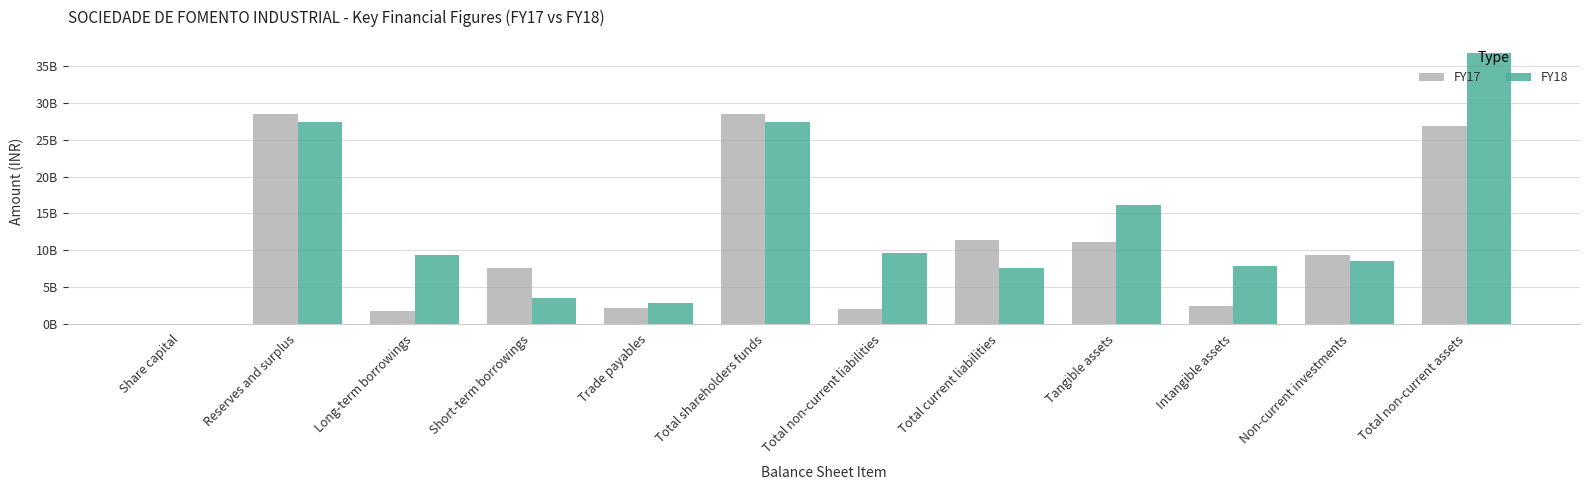

What are all the series names shown in the legend?

FY17, FY18